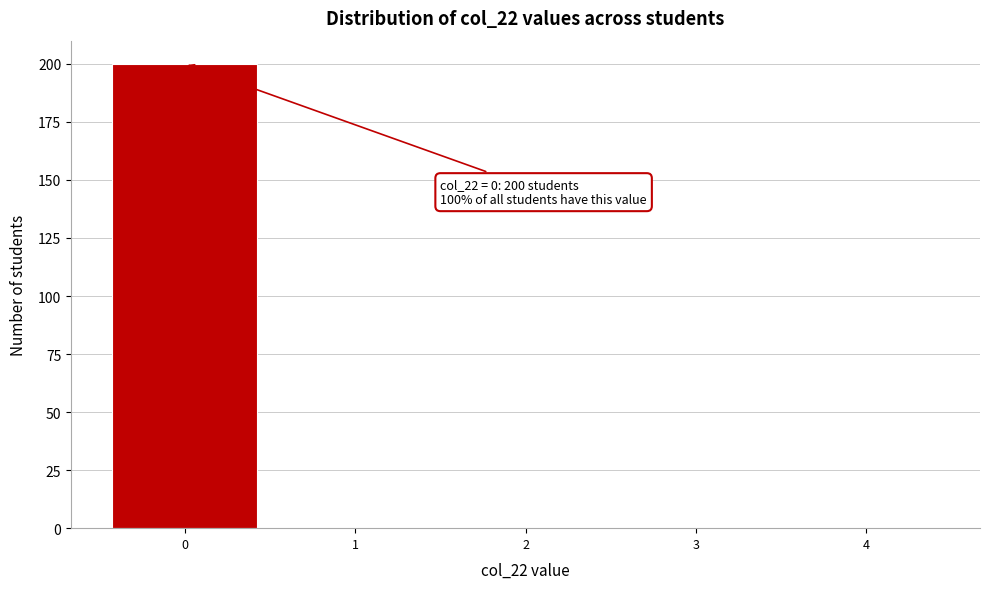

Which range on the x-axis has the tallest bar?

-0.5 to 0.5